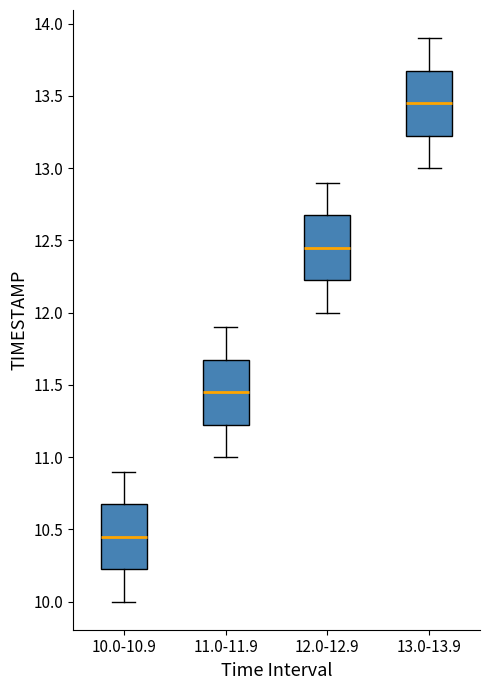

Which box has the highest median line?

13.0-13.9